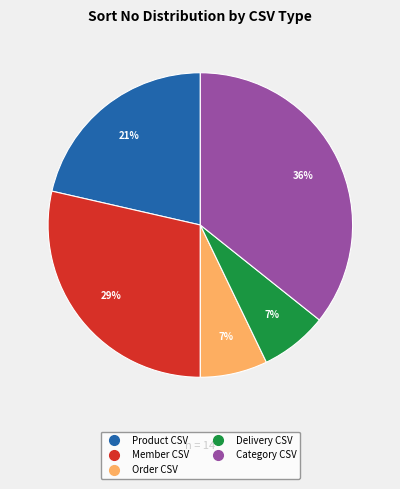

Which category has the biggest portion of the pie?

Category CSV